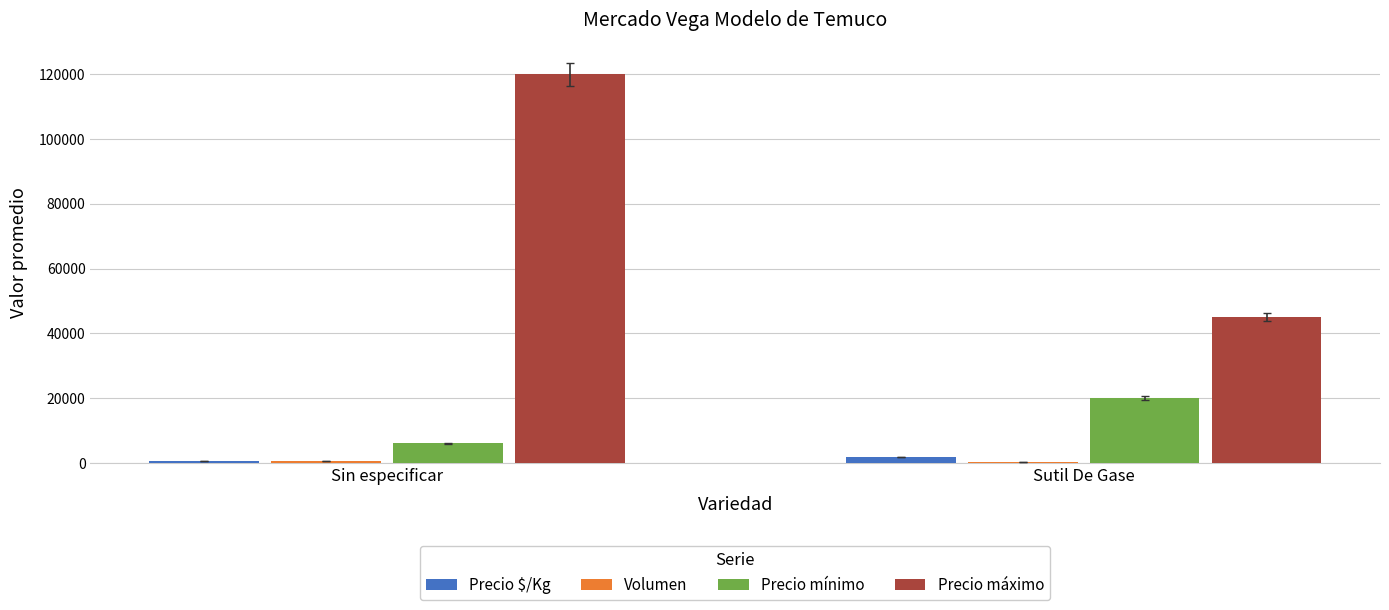

Between Sin especificar and Sutil De Gase, which series saw the biggest shift?

Precio máximo